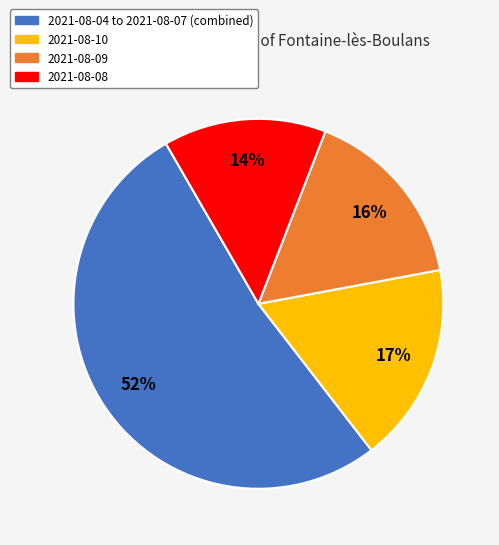

To the nearest percent, what is the average slice percentage?

25%